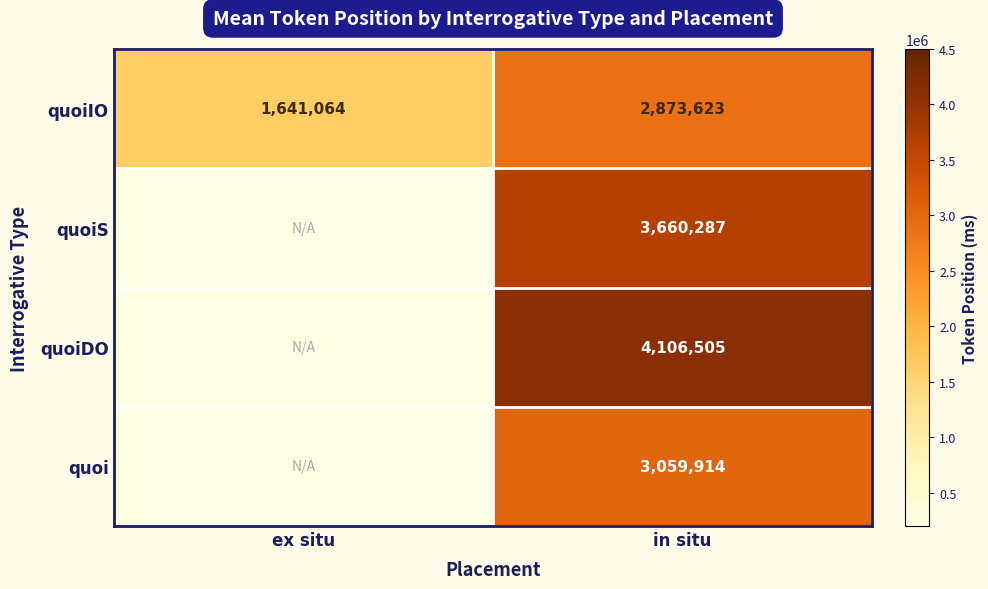

What is the total value across all series at in situ?

13700329